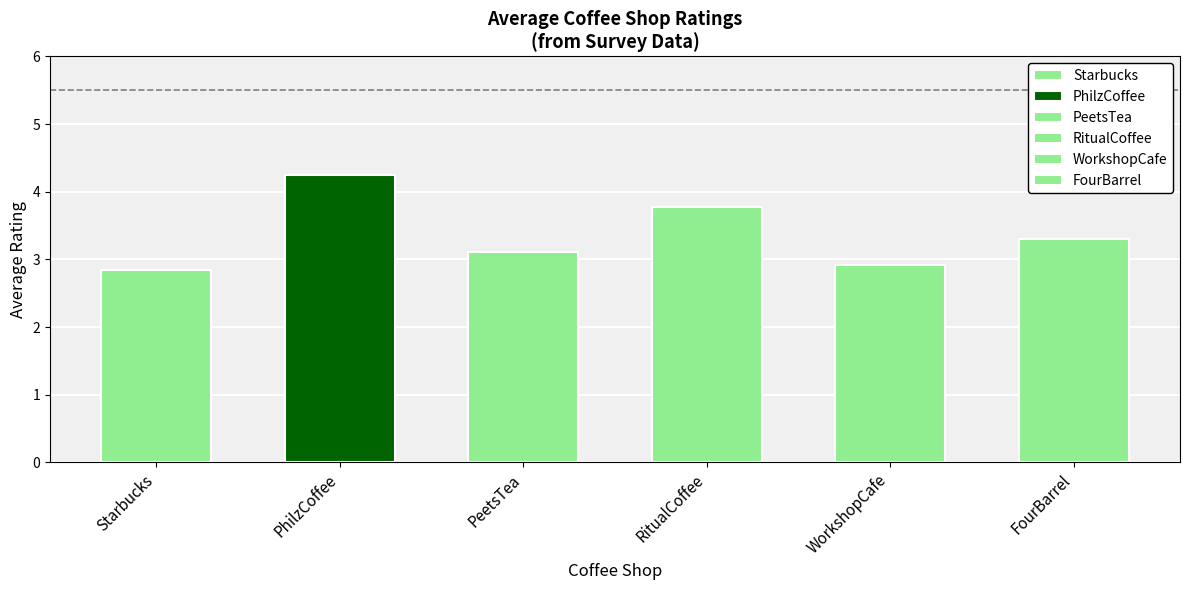

The PhilzCoffee series shows 2 at David Feng. True or false?

False